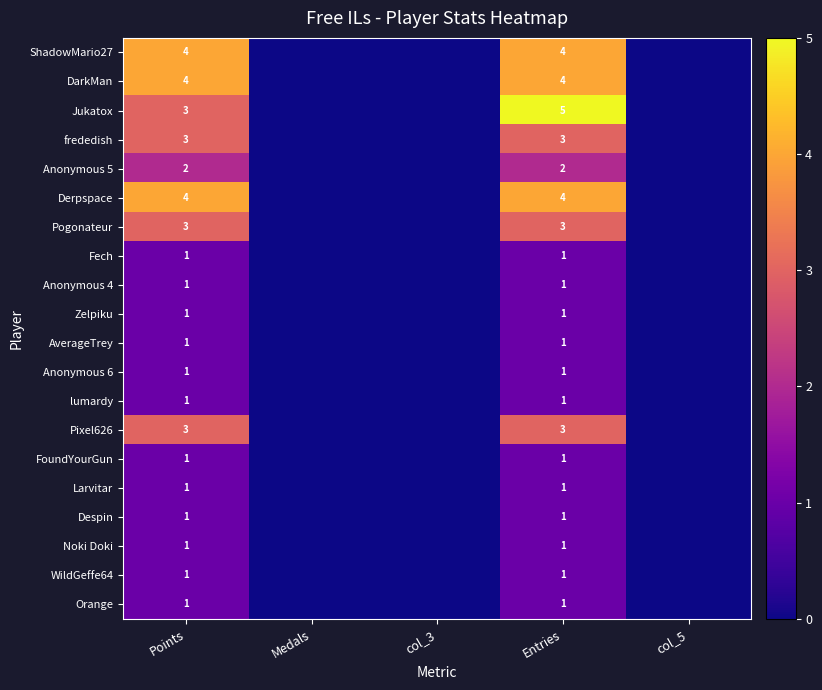

Which has a higher value, Medals or Entries?

Entries